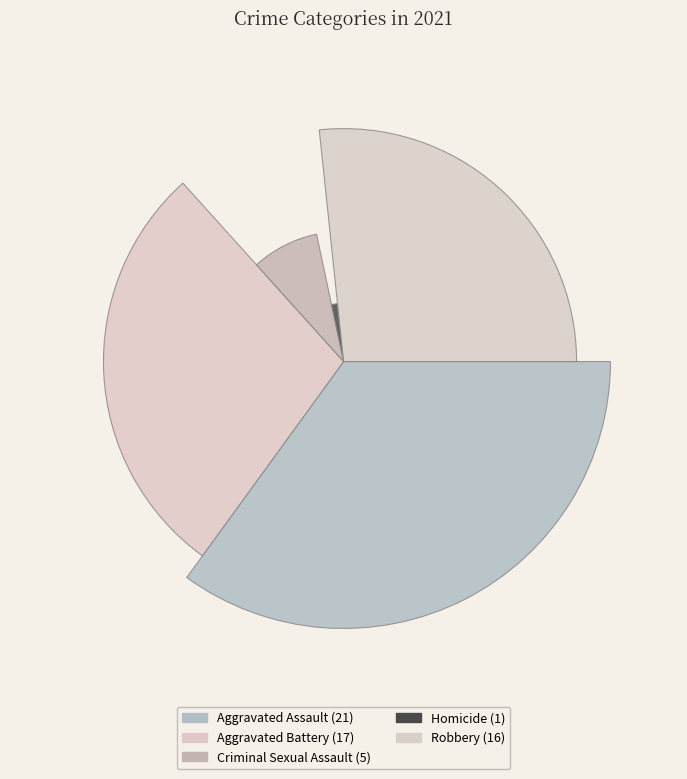

What is the change in value from Aggravated Assault to Homicide?

-20